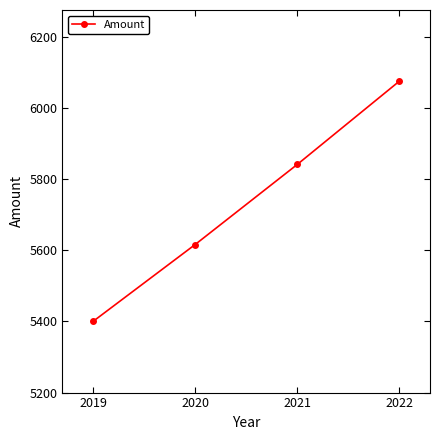

List the labels in order of value, smallest first.

2019, 2020, 2021, 2022